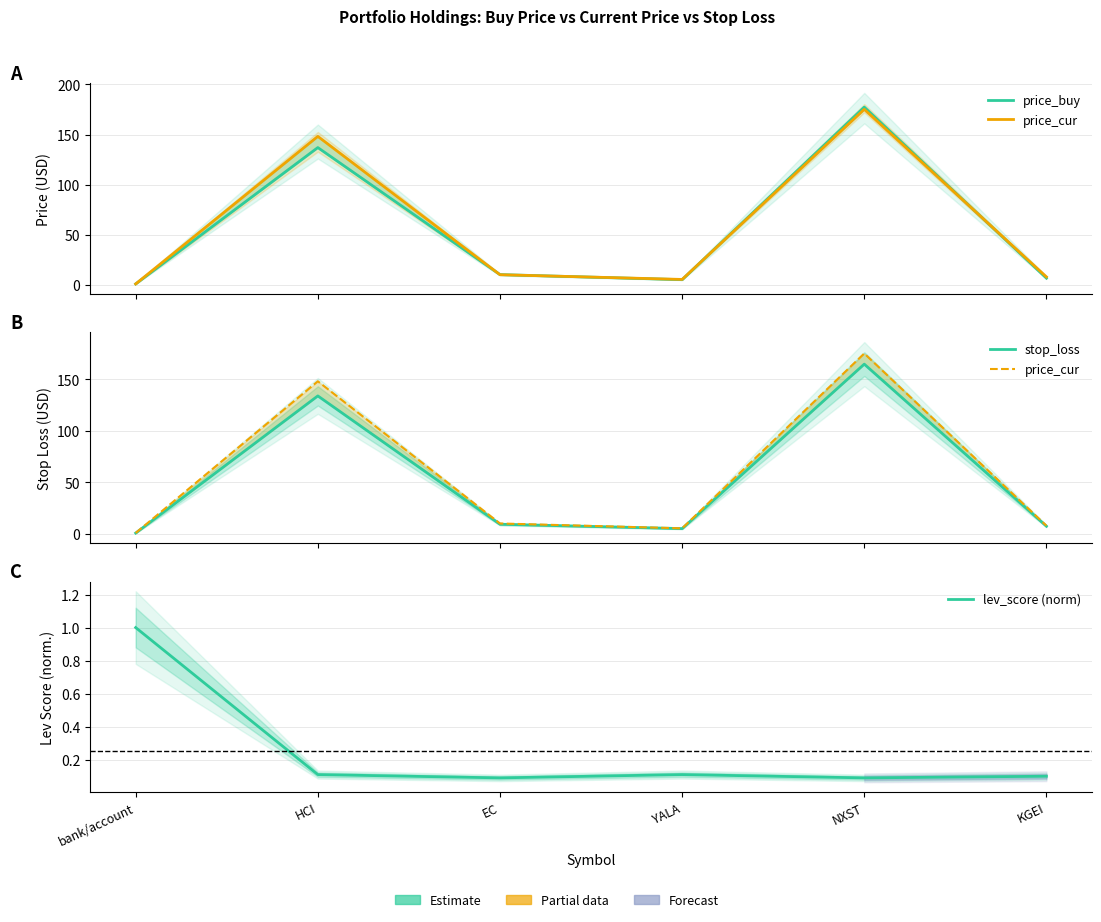

What is the highest value of the price_cur series?

175.2